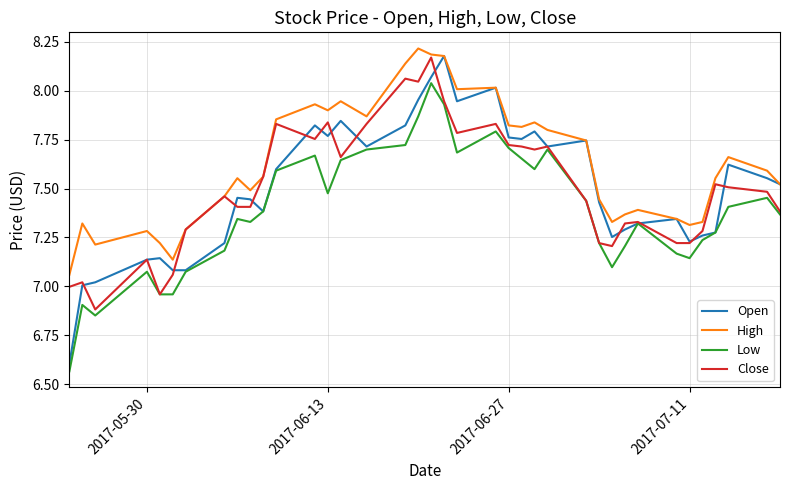

How many lines are shown in the chart?

4